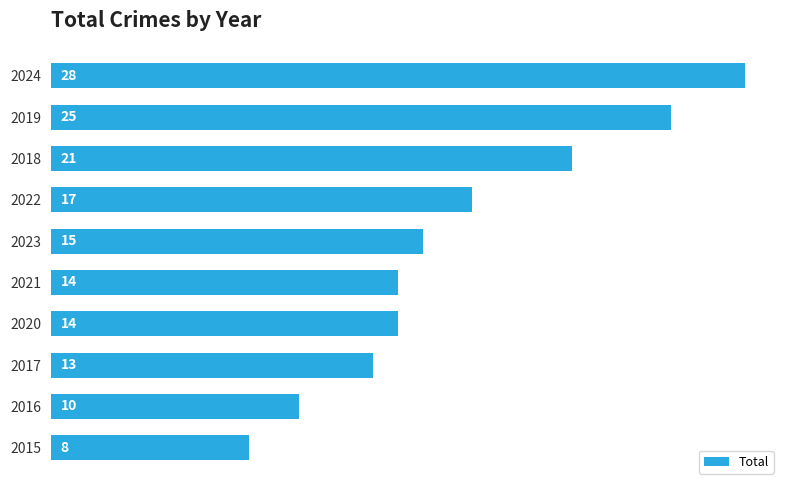

What is the sum of all values?

165